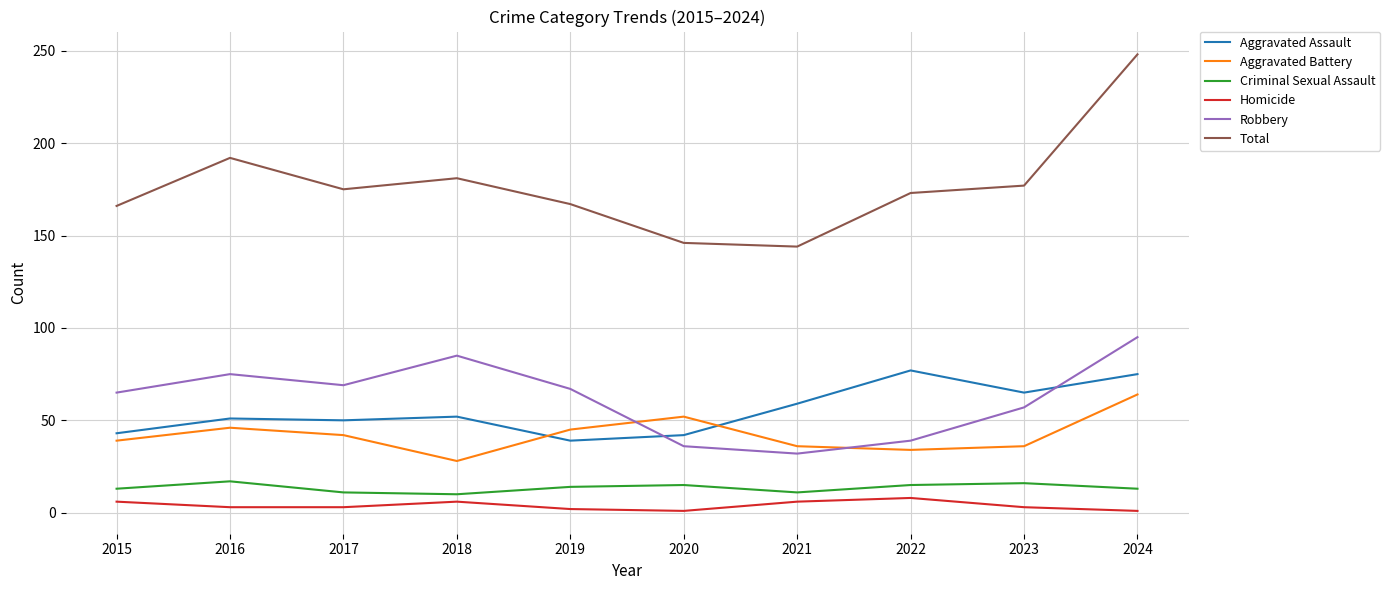

Which series changed the most between 2016 and 2017?

Total